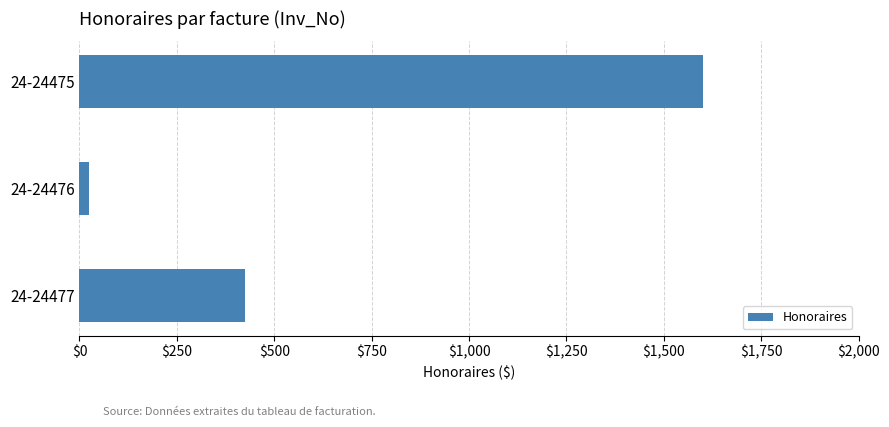

What is the greatest value displayed?

1600